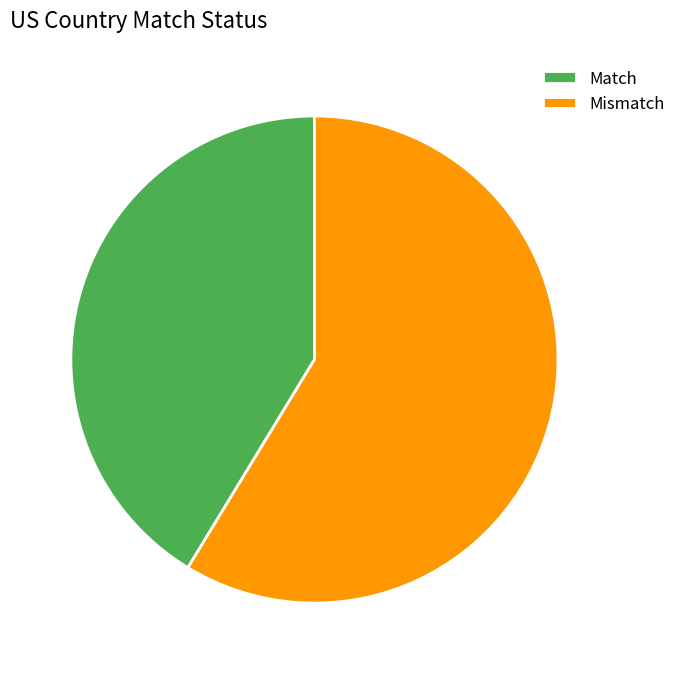

Which slice represents more than half of the pie?

Mismatch